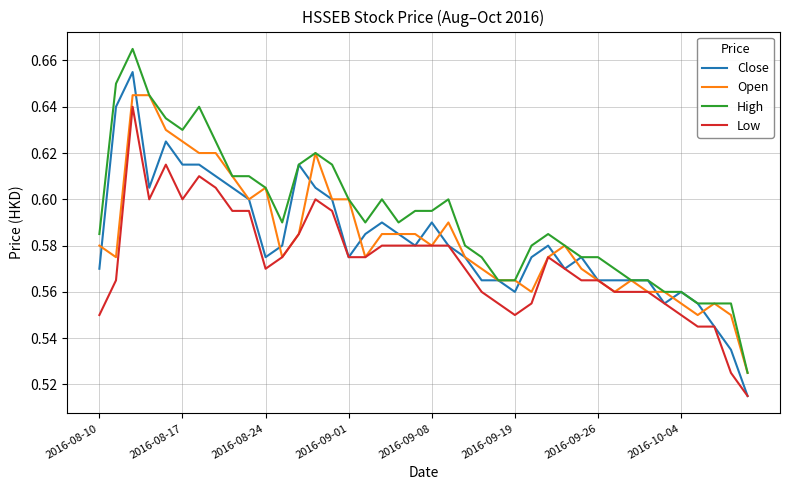

True or false: High and Low cross at least once.

False